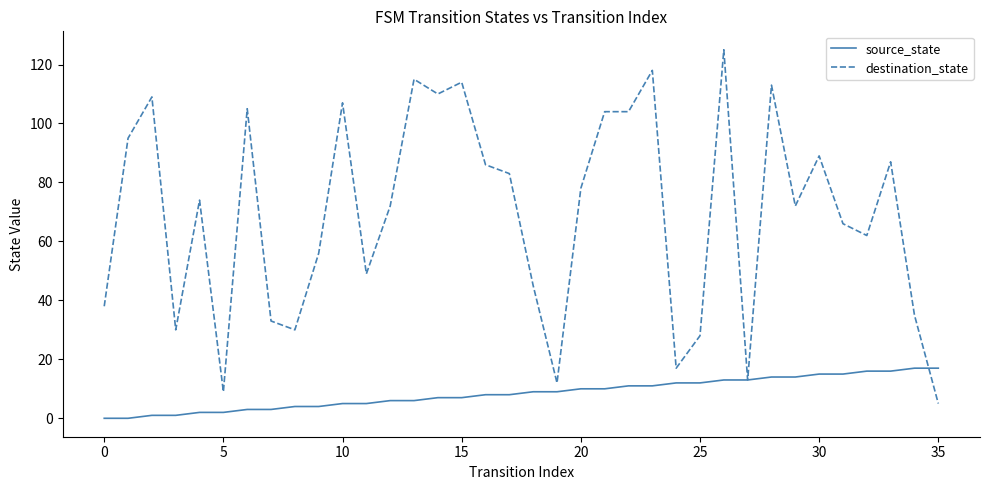

Which series has the largest total across all categories?

destination_state